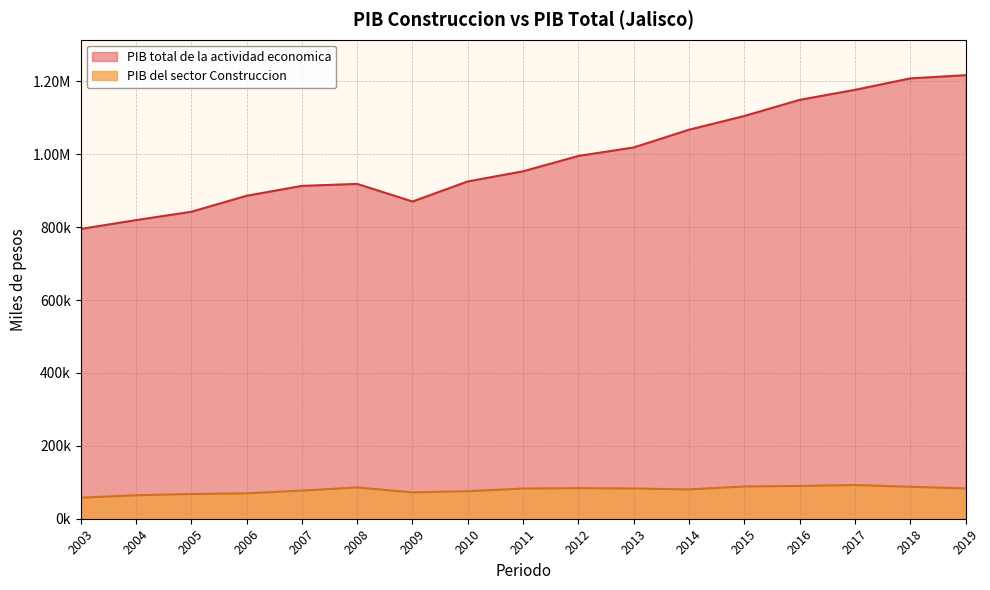

Where is the first local maximum for PIB total de la actividad economica?

2008